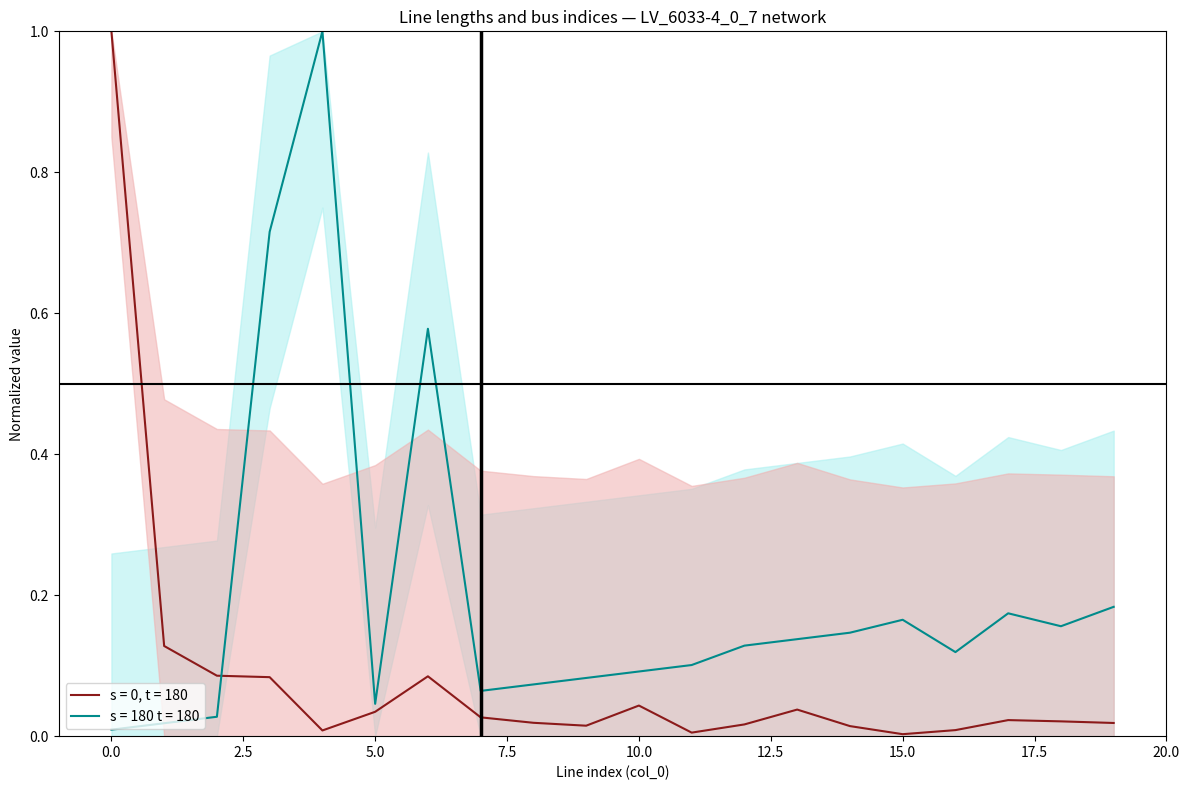

Which category has the highest value in the s = 180 t = 180 series?

4